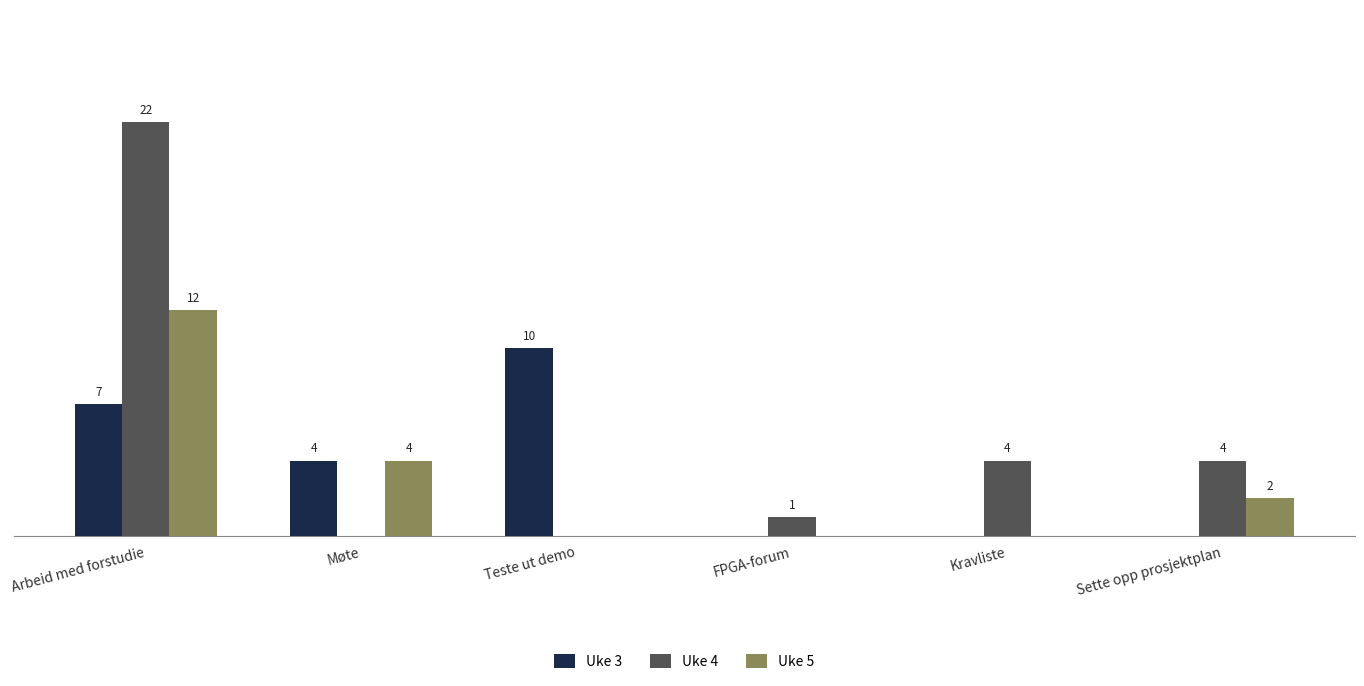

At which label does Uke 4 reach its peak?

Arbeid med forstudie